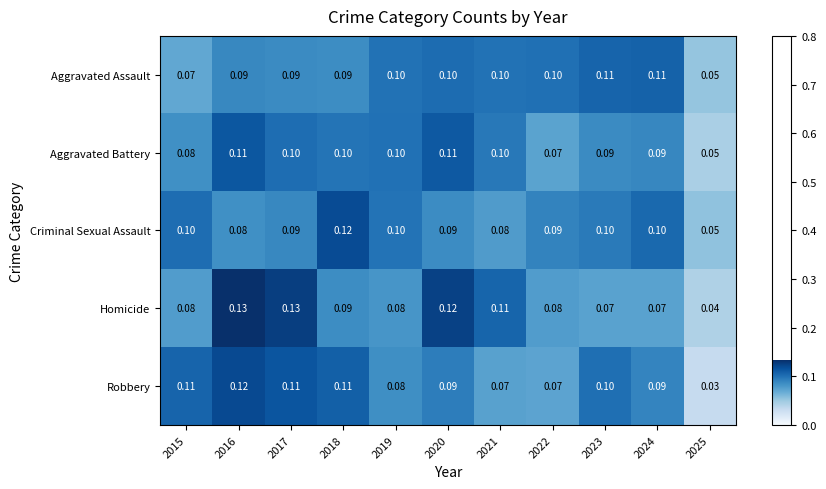

Between 2018 and 2022, which series saw the biggest shift?

Robbery